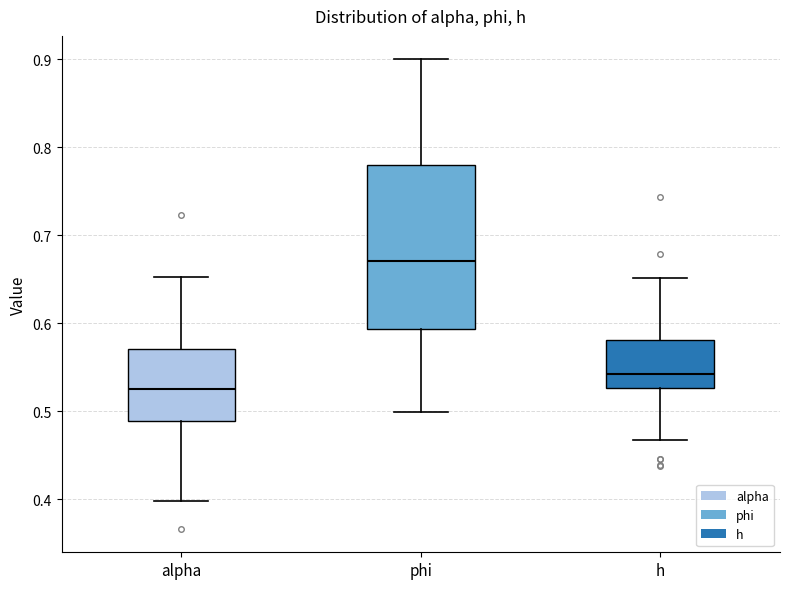

Comparing the boxes themselves (not the whiskers), which one is the tallest?

phi